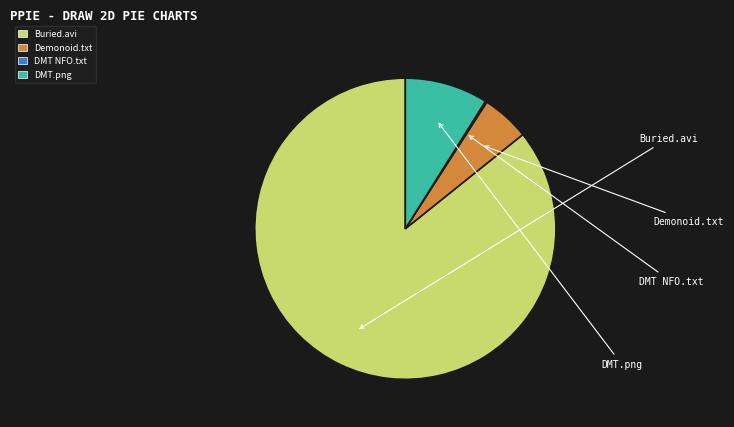

Which category has the smallest portion of the pie?

DMT NFO, Read before Playing.txt